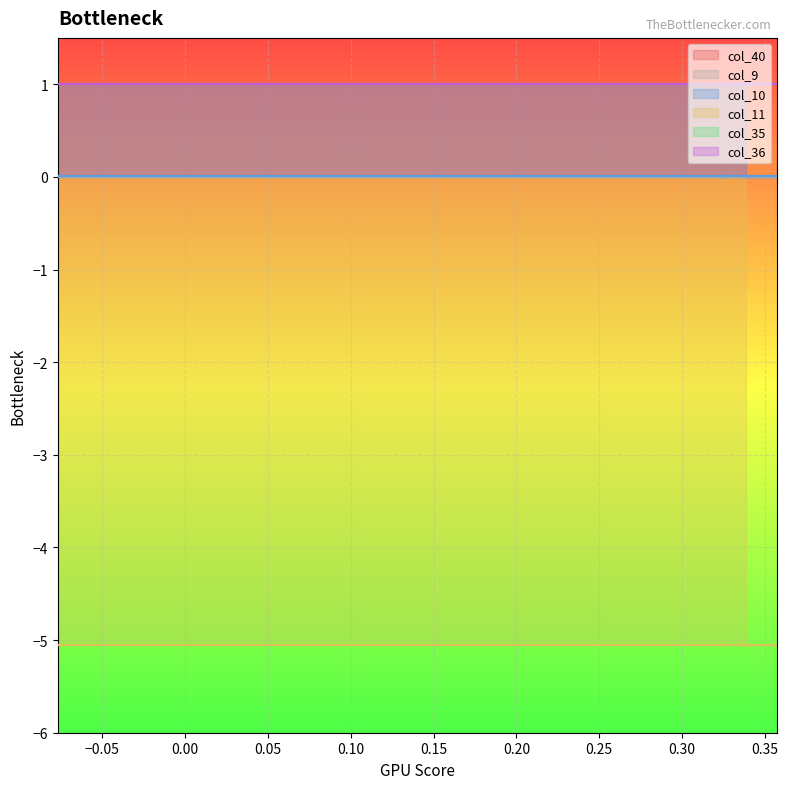

Reading left to right, transcribe all the data shown in this chart.

col_40: 1.0	1.0	1.0	1.0	1.0	1.0	1.0	1.0
col_9: 0.0	0.0	0.0	0.0	0.0	0.0	0.0	0.0
col_10: 0.0	0.0	0.0	0.0	0.0	0.0	0.0	0.0
col_11: -5.1	-5.1	-5.1	-5.1	-5.1	-5.1	-5.1	-5.1
col_35: 1.0	1.0	1.0	1.0	1.0	1.0	1.0	1.0
col_36: 1.0	1.0	1.0	1.0	1.0	1.0	1.0	1.0